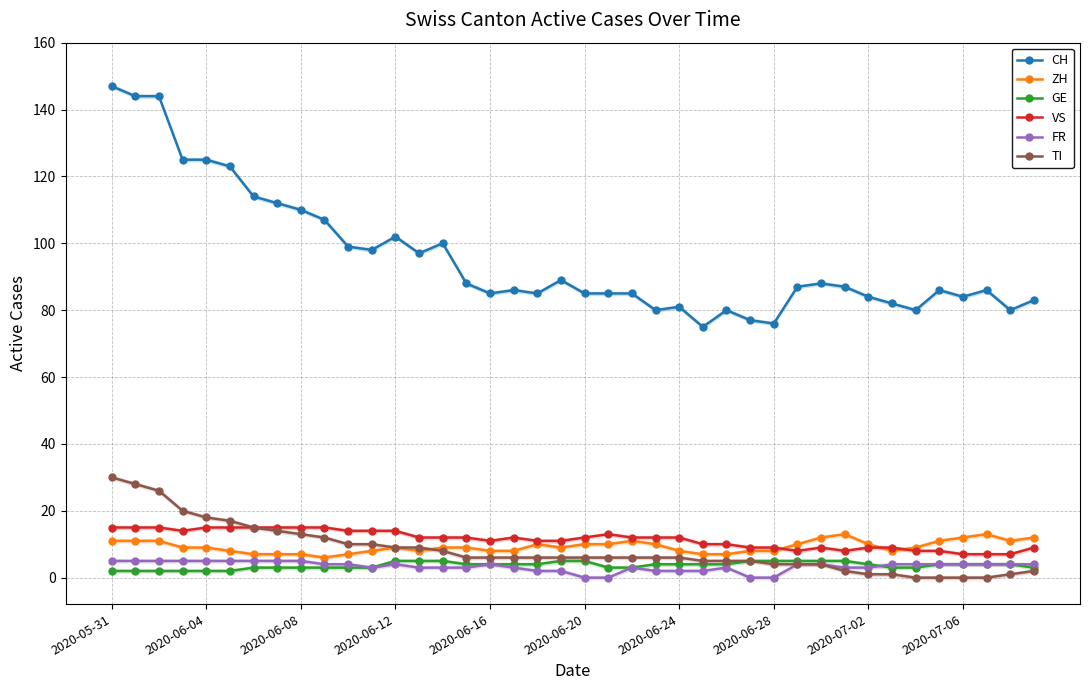

What is the difference between the GE values at 2020-06-08 and 2020-06-24?

1